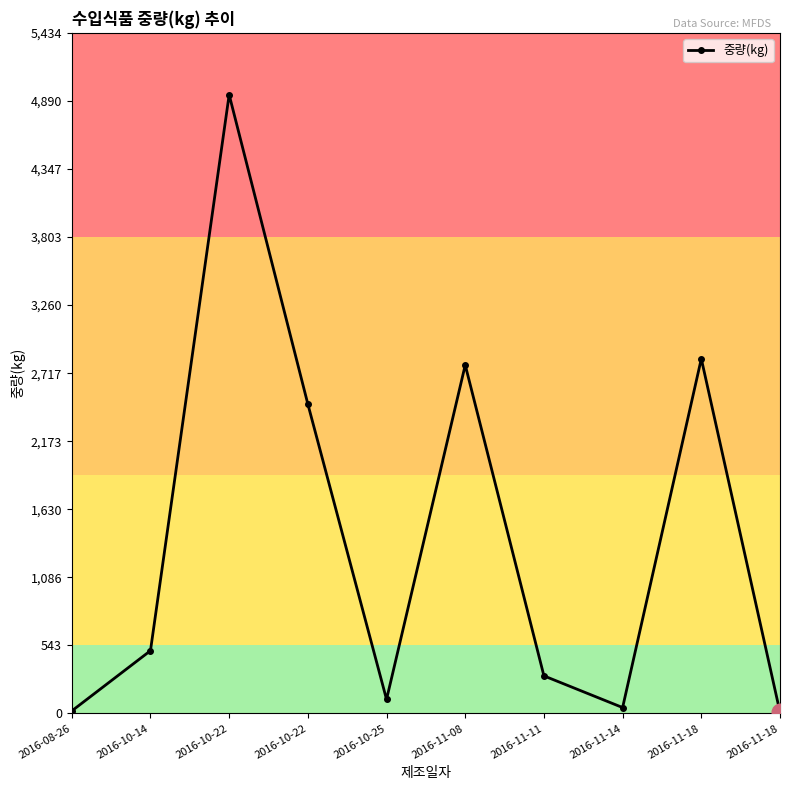

How many lines are shown in the chart?

1